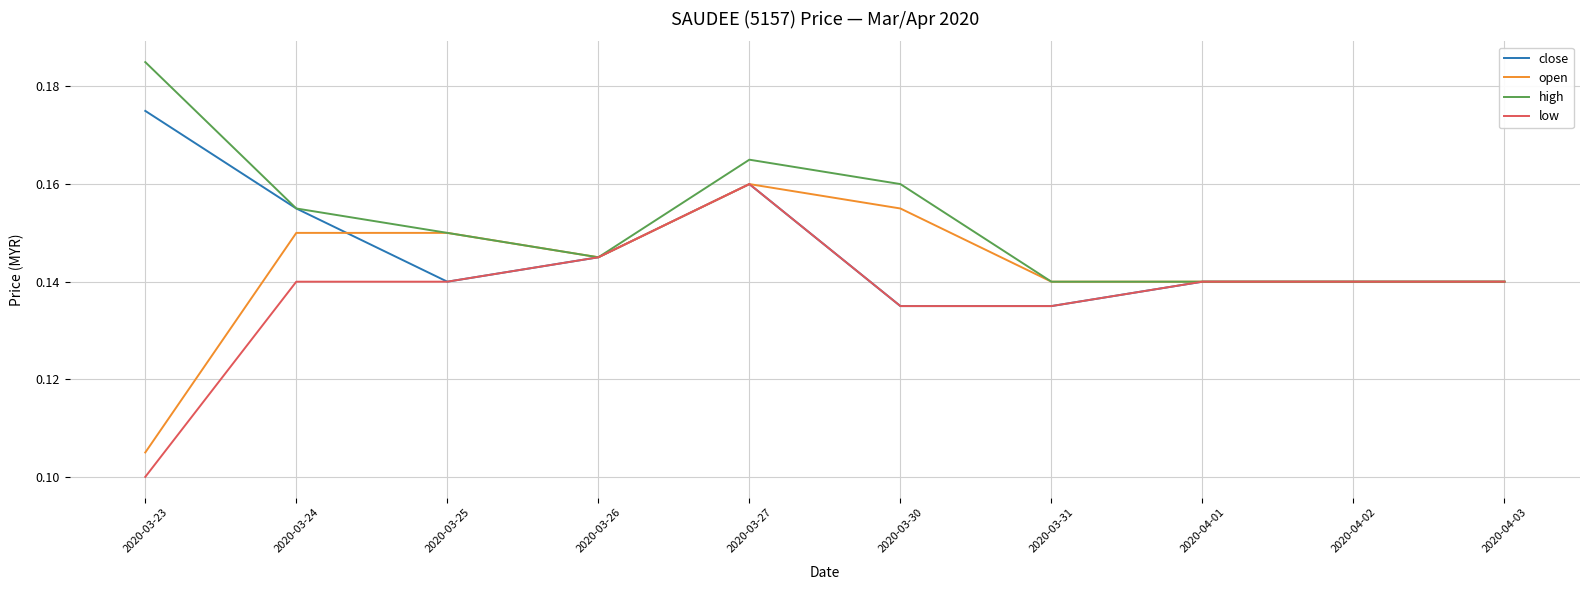

What is the total value across all series at 2020-03-27?

0.6